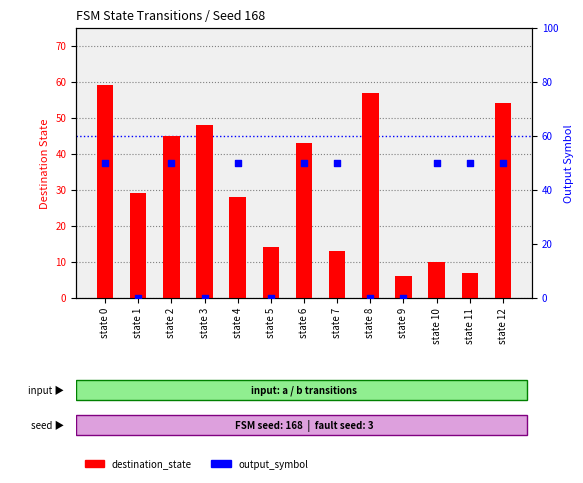

Which series has the largest total across all categories?

destination_state